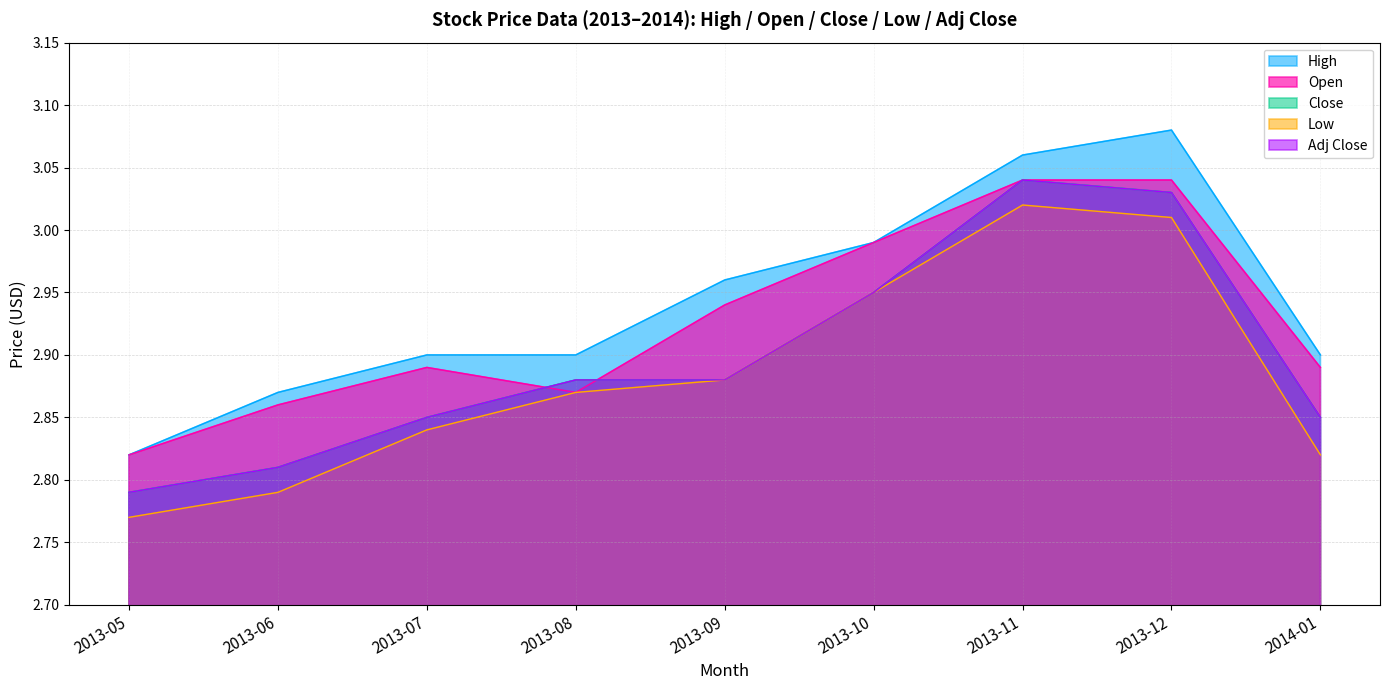

Does the chart display data point markers on the line(s)?

No